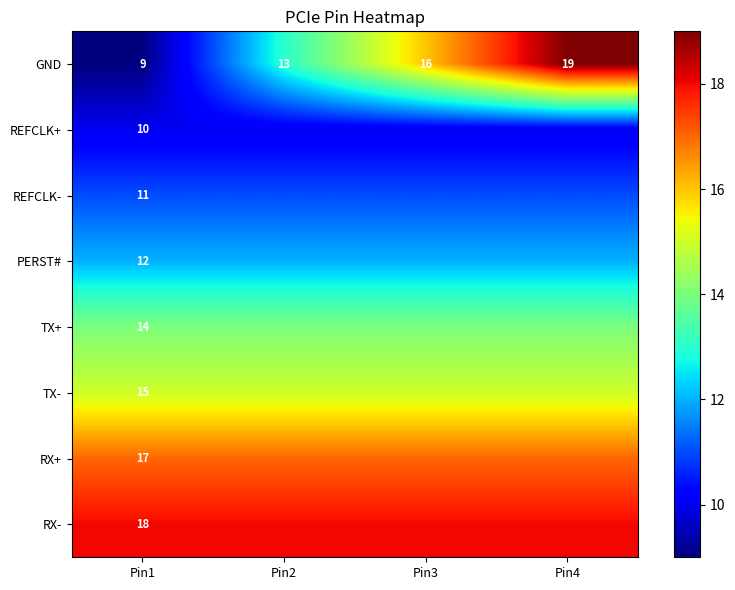

At which category is the sum across all series the highest?

Pin4